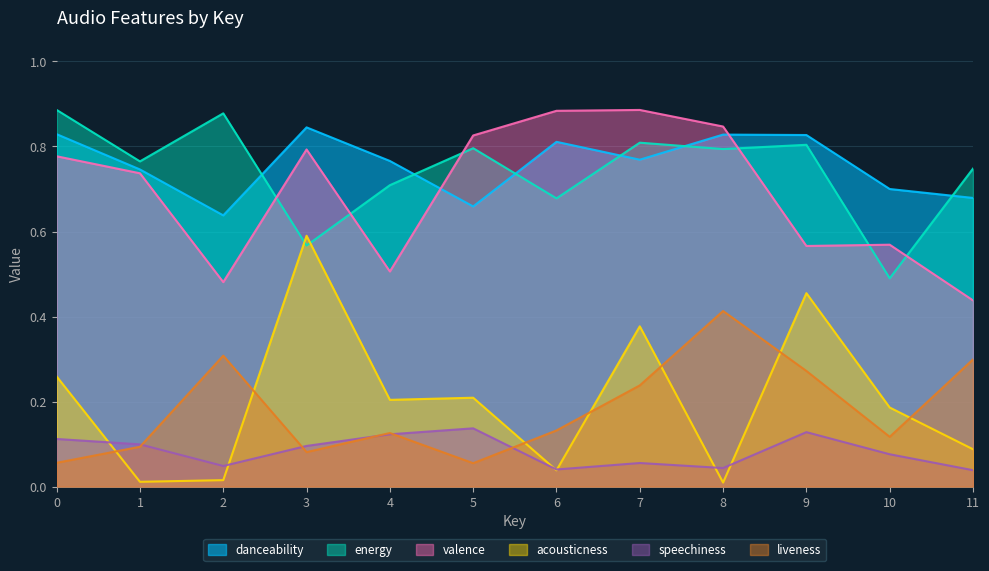

True or false: danceability has more than 1 interior local peaks.

True